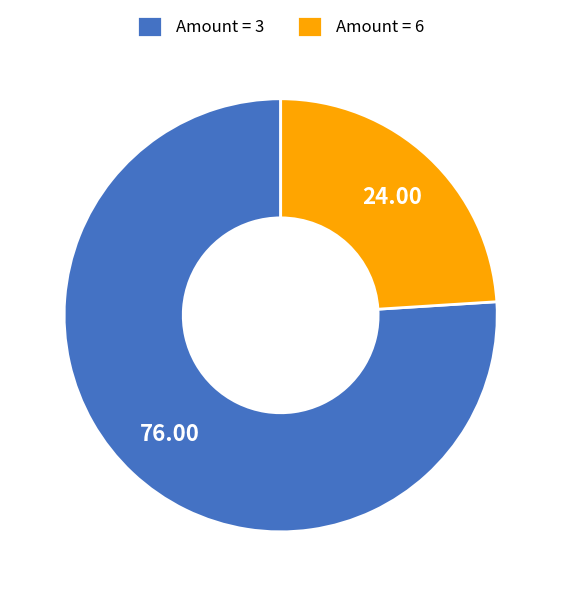

Between Amount = 3 and Amount = 6, which is larger?

Amount = 3